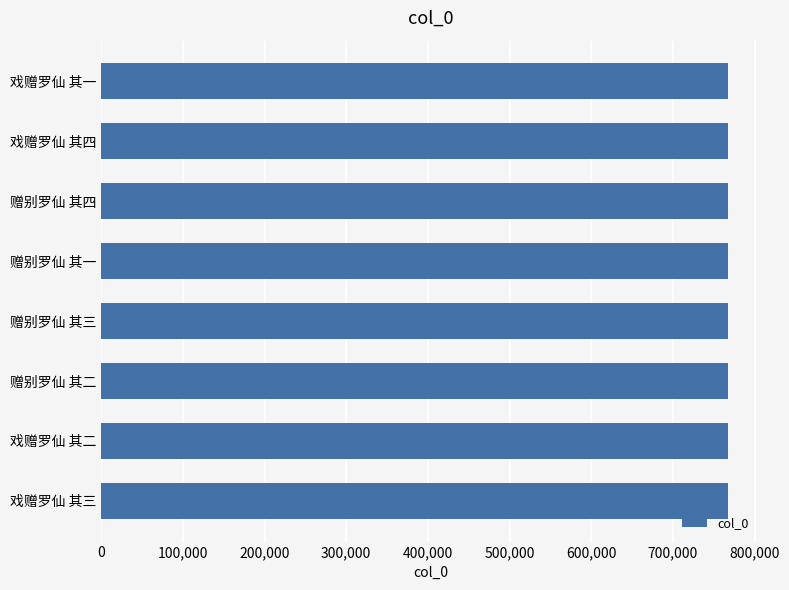

What is the value of the 7th bar from the top?

767753